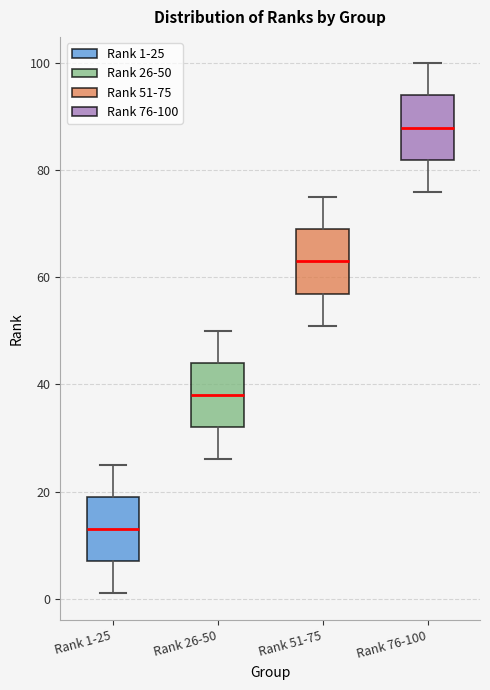

Reading left to right, transcribe this box plot: for each box, give where its median line is, the range the box spans, and where its two whiskers end, as read against the y-axis. The values are not printed on the chart, so give them approximately, as read against the axis.

Rank 1-25: median 14, box 8 to 20, whiskers 2 to 26
Rank 26-50: median 38, box 32 to 44, whiskers 26 to 50
Rank 51-75: median 64, box 58 to 70, whiskers 52 to 76
Rank 76-100: median 88, box 82 to 94, whiskers 76 to 100